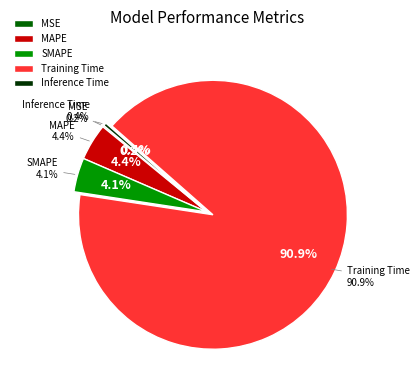

To the nearest percent, what is the combined percentage of SMAPE and MAPE?

9%